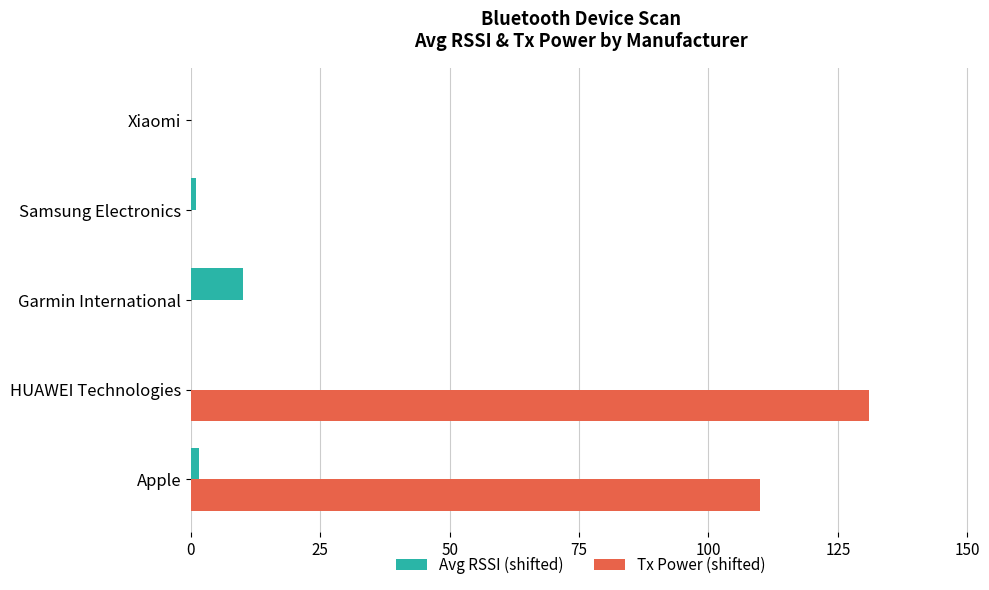

What is the sum of all Avg RSSI (shifted) values?

12.5